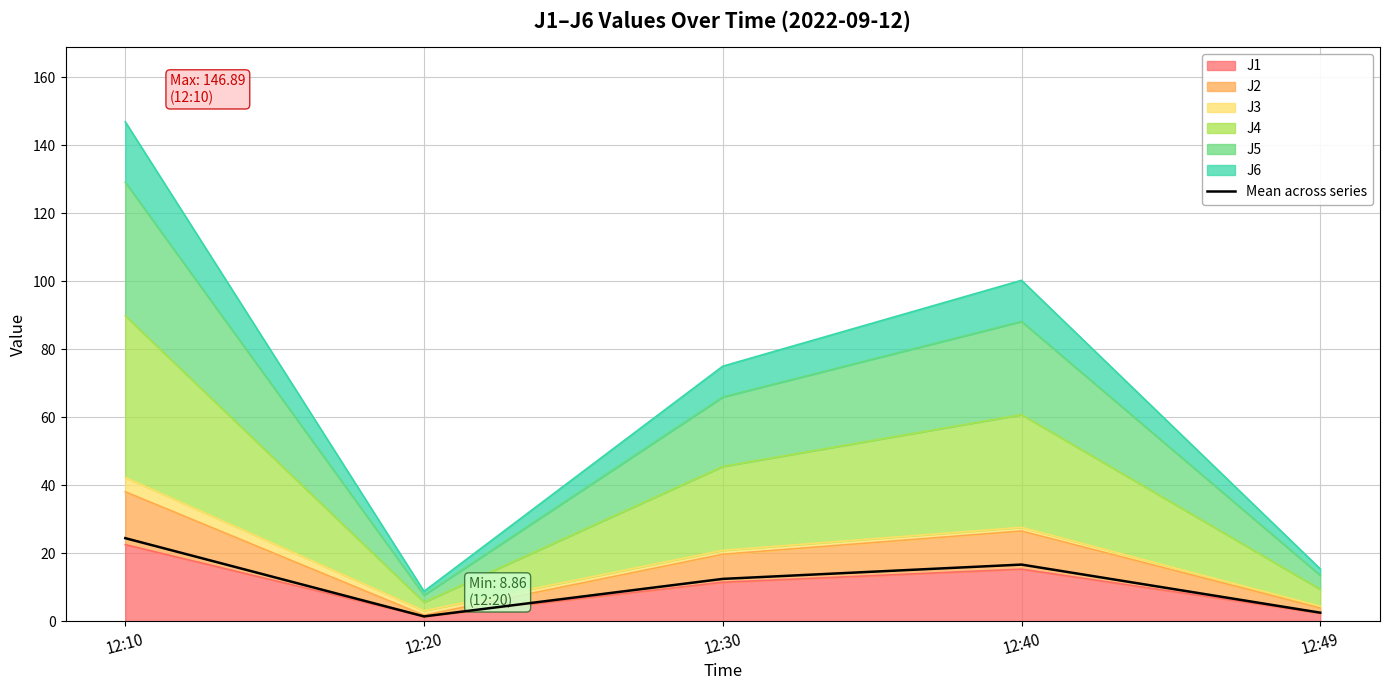

Is it true that the value at 12:40 is 6.0?

False